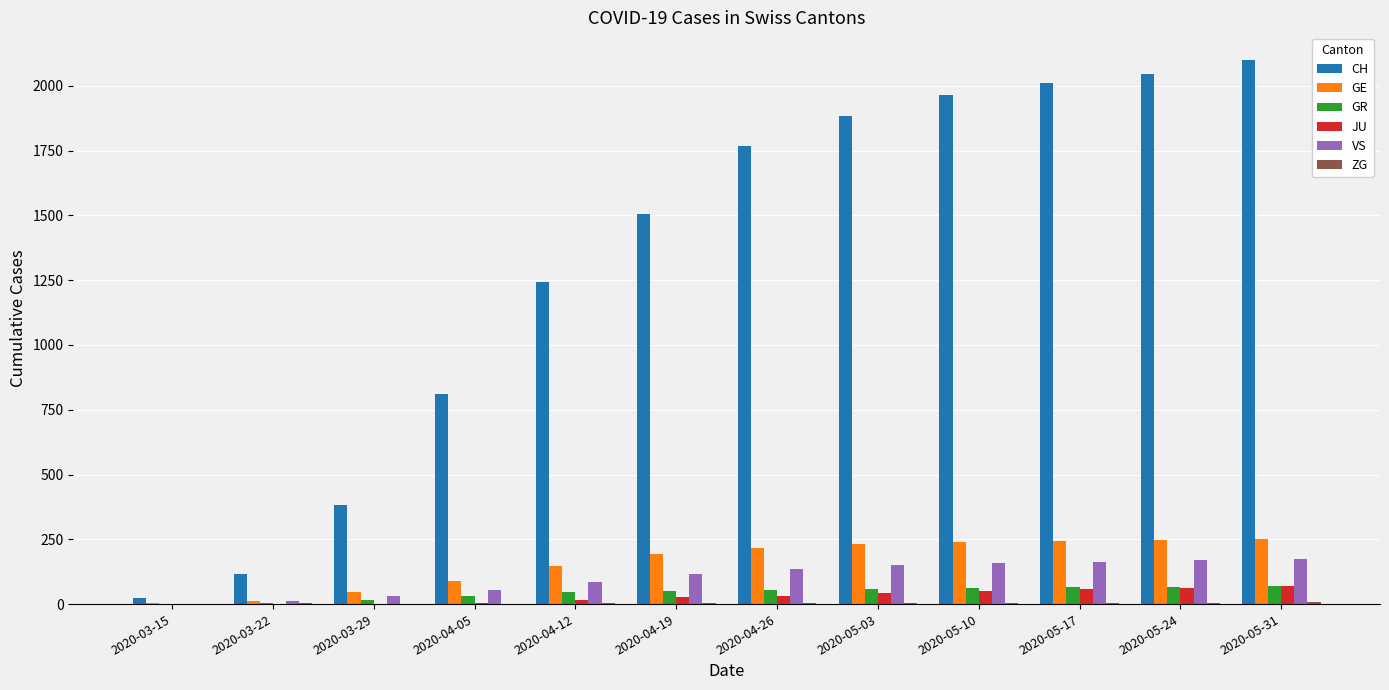

Where is CH nearest to the value 1061?

2020-04-12